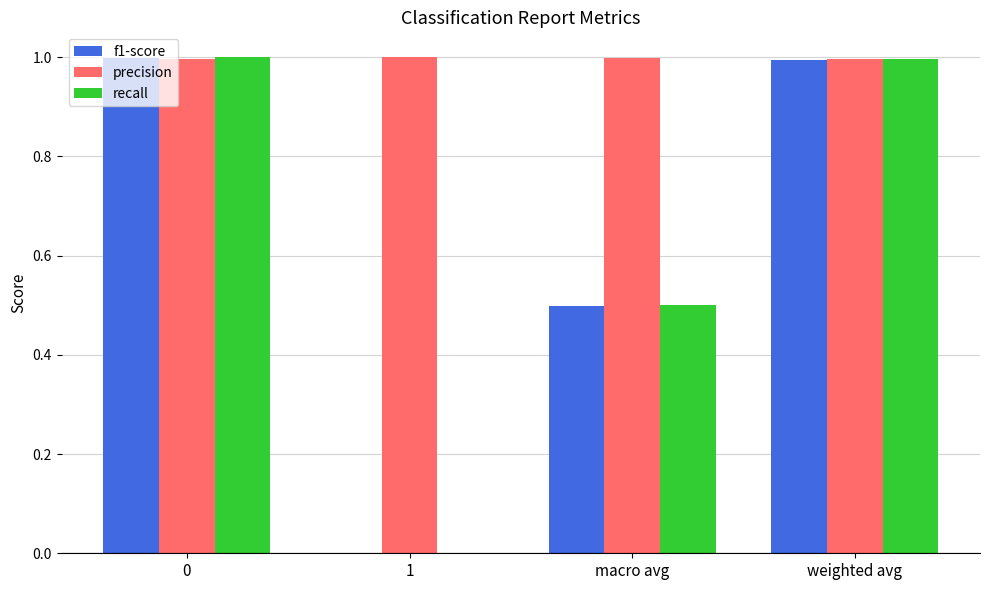

How many groups of bars are there?

4